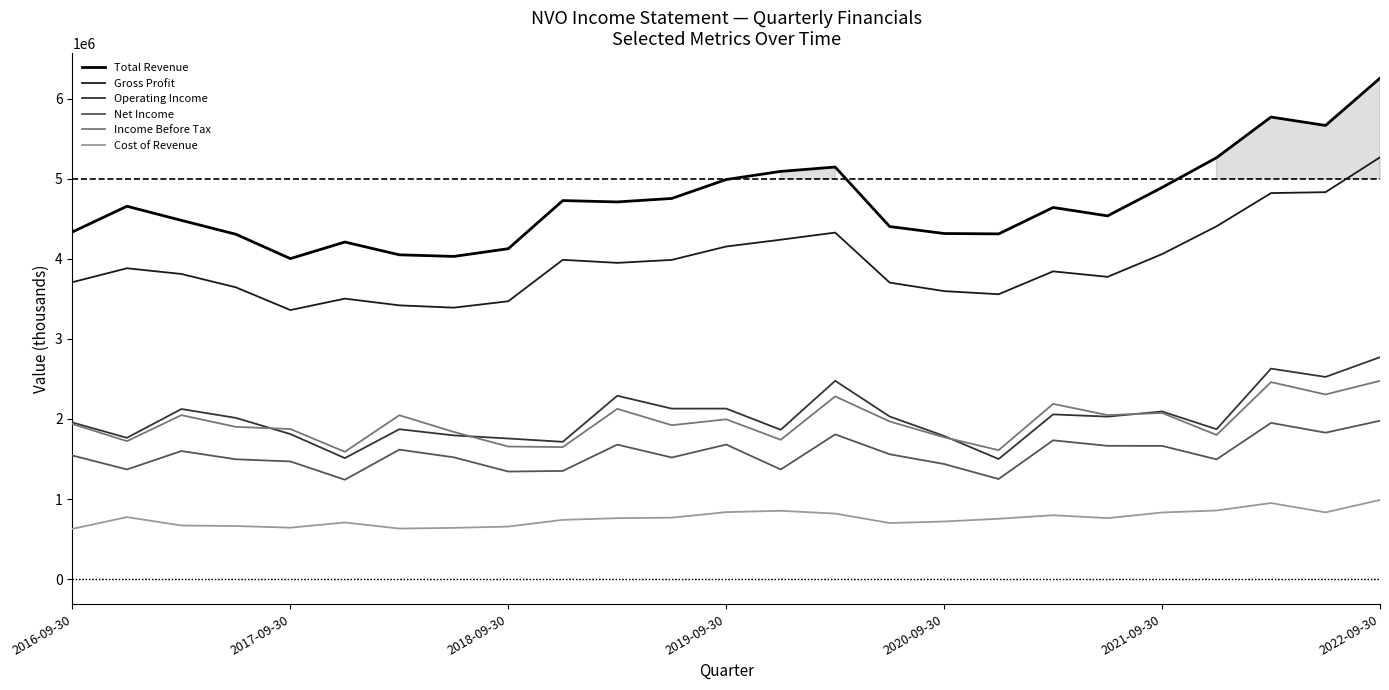

Is the value of Gross Profit at 2021-09-30 greater than the value of Total Revenue at 2022-09-30?

No